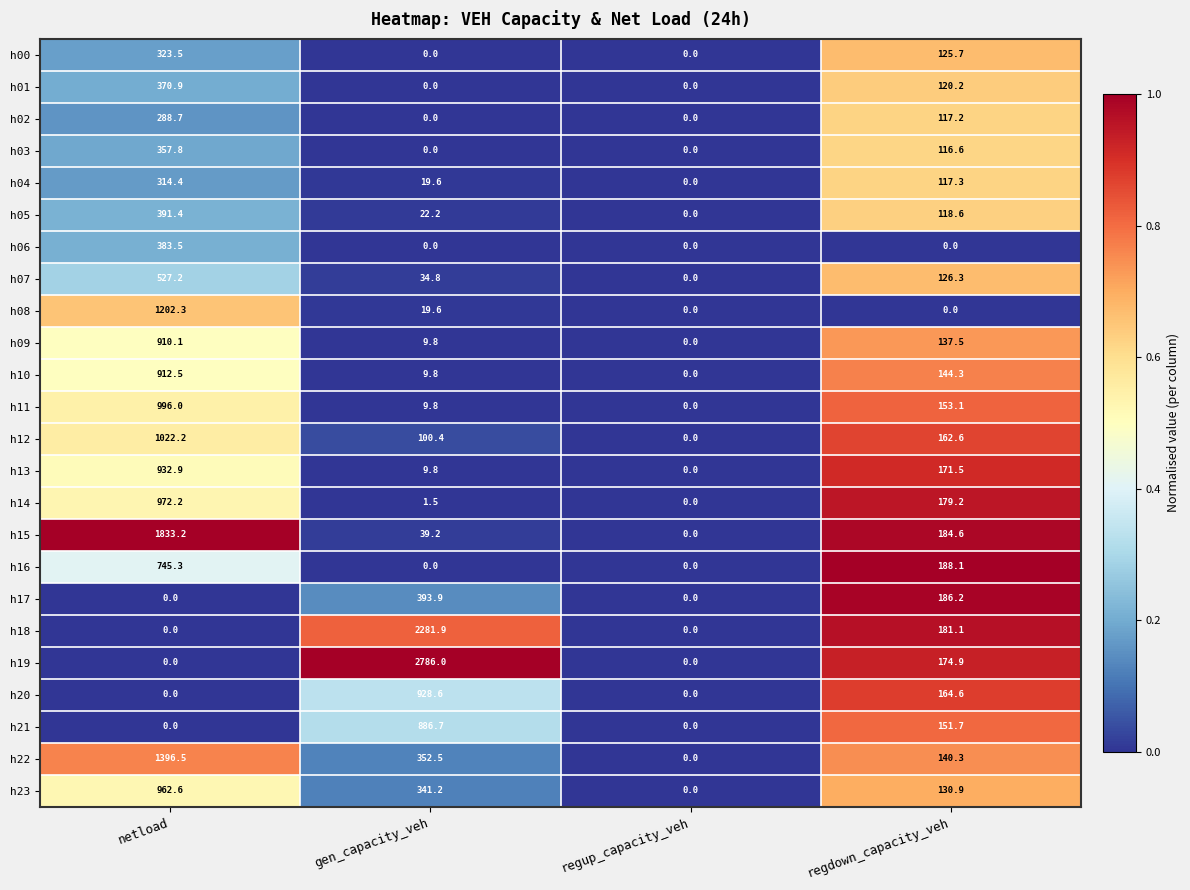

List the series in order of their peak value, lowest first.

h02, h04, h00, h03, h01, h06, h05, h17, h07, h16, h21, h09, h10, h20, h13, h23, h14, h11, h12, h08, h22, h15, h18, h19